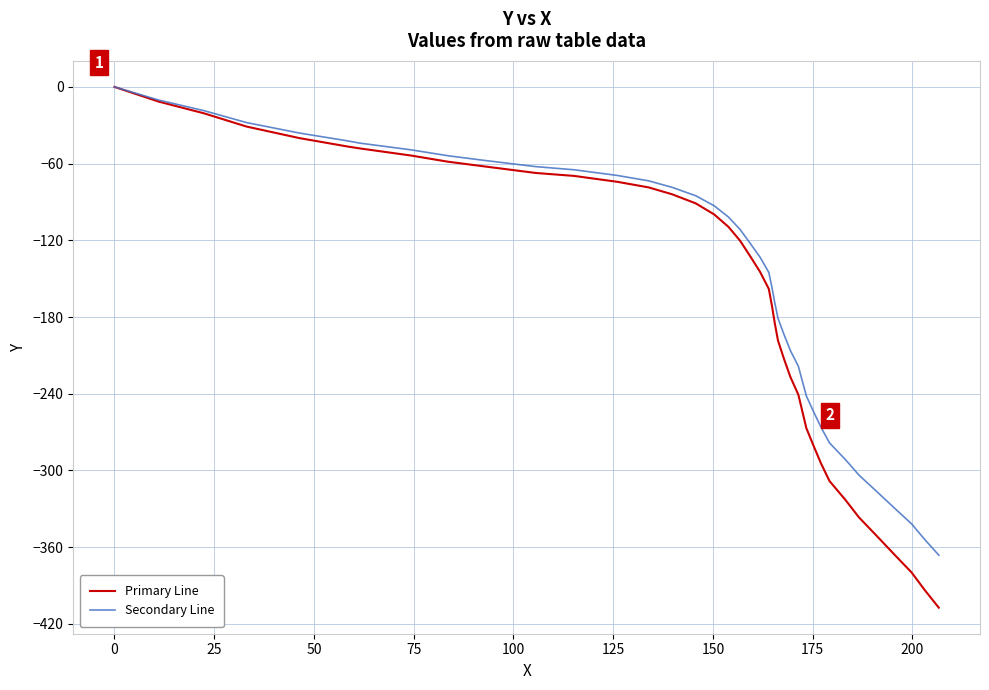

Which series has the largest range (max minus min)?

Primary Line